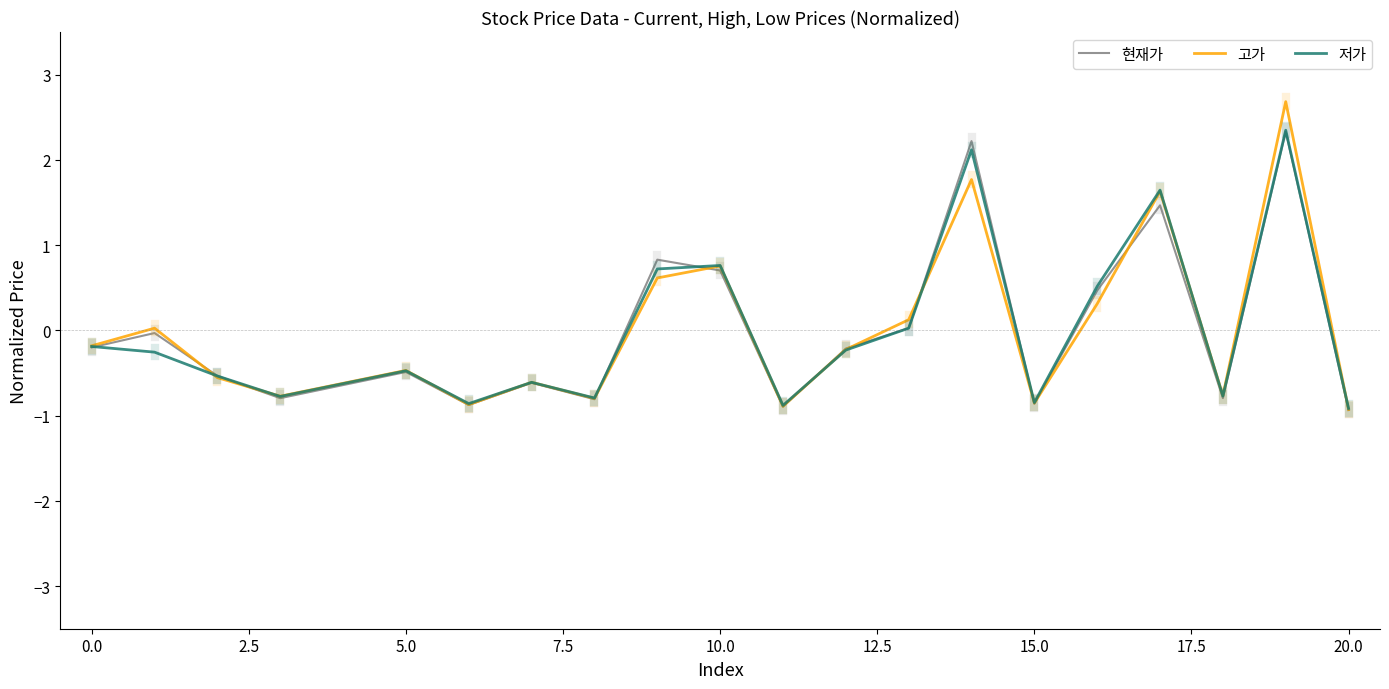

How many lines are shown in the chart?

3